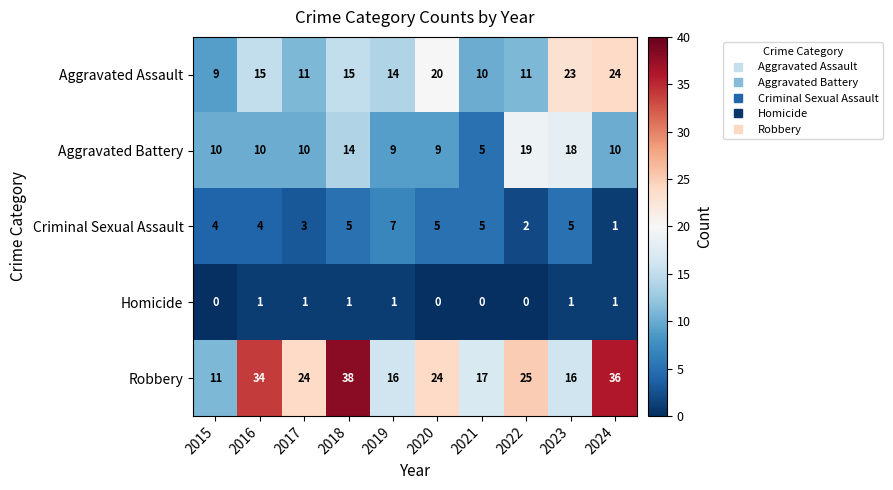

What is the maximum value shown in the chart?

38